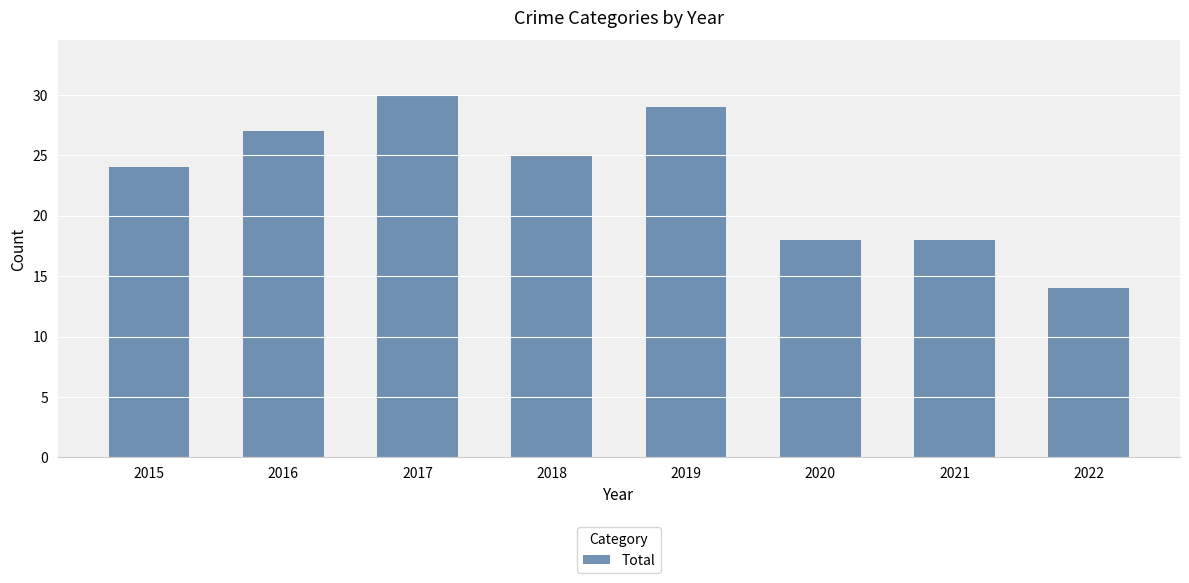

Where does the data first go above 25?

2016